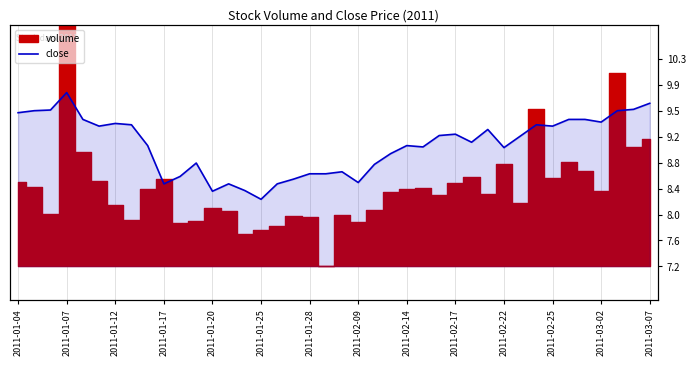

What is the difference between the second highest and second lowest values?

1.3